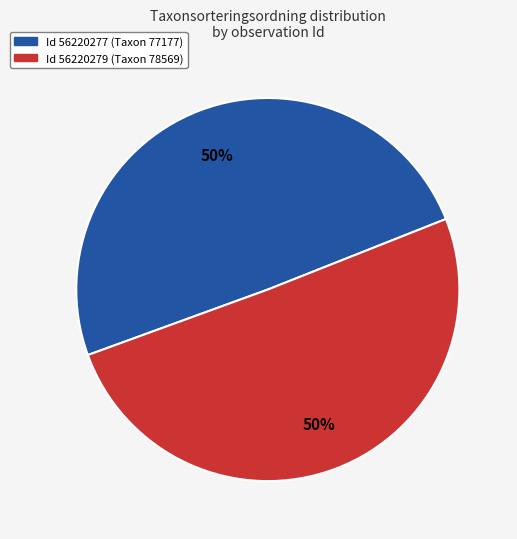

To the nearest percent, what is the average slice percentage?

50%